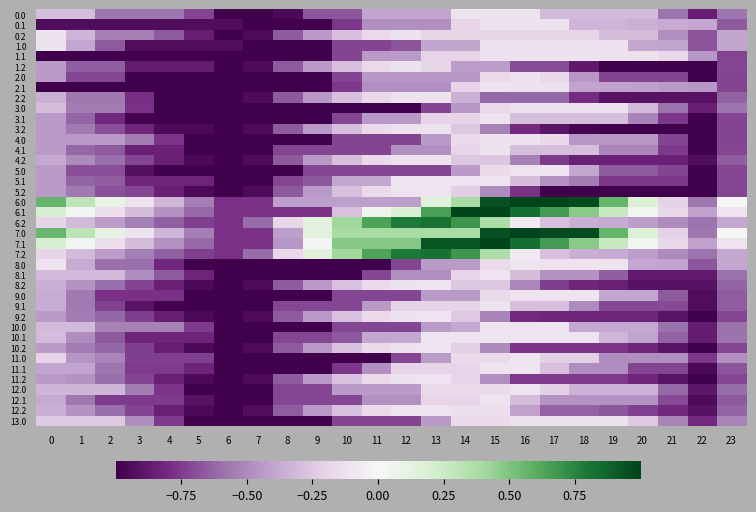

At which category is the sum across all series the highest?

15